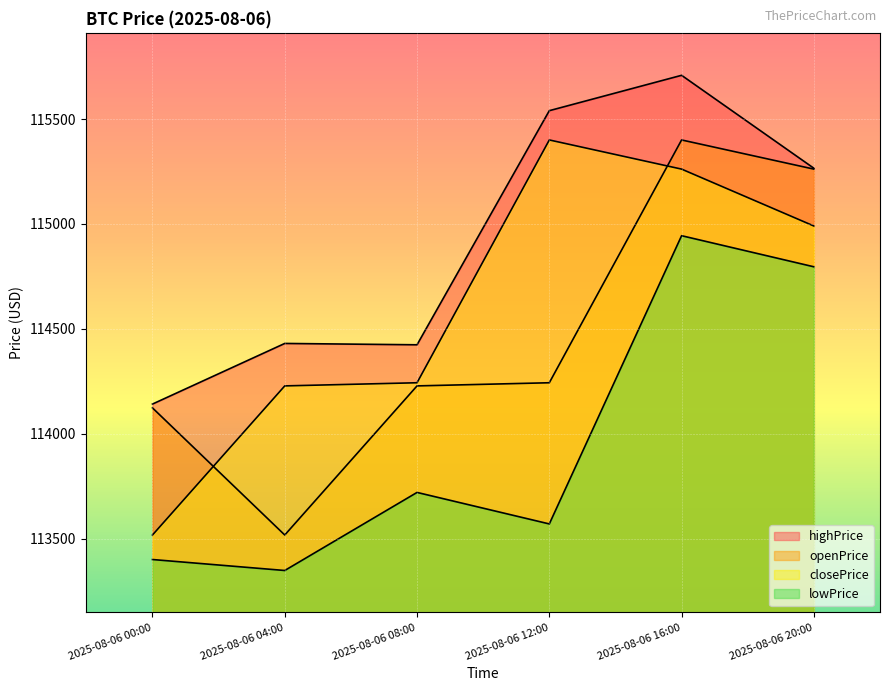

Reading left to right, what are all the values shown in this chart?

openPrice: 2025-08-06 00:00=114123.0	2025-08-06 04:00=113517.0	2025-08-06 08:00=114227.9	2025-08-06 12:00=114242.9	2025-08-06 16:00=115400.5	2025-08-06 20:00=115261.5
highPrice: 2025-08-06 00:00=114141.3	2025-08-06 04:00=114430.3	2025-08-06 08:00=114423.9	2025-08-06 12:00=115540.1	2025-08-06 16:00=115708.7	2025-08-06 20:00=115265.6
lowPrice: 2025-08-06 00:00=113400.1	2025-08-06 04:00=113347.8	2025-08-06 08:00=113720.0	2025-08-06 12:00=113569.8	2025-08-06 16:00=114944.0	2025-08-06 20:00=114795.8
closePrice: 2025-08-06 00:00=113517.0	2025-08-06 04:00=114227.9	2025-08-06 08:00=114242.9	2025-08-06 12:00=115400.5	2025-08-06 16:00=115261.5	2025-08-06 20:00=114990.3